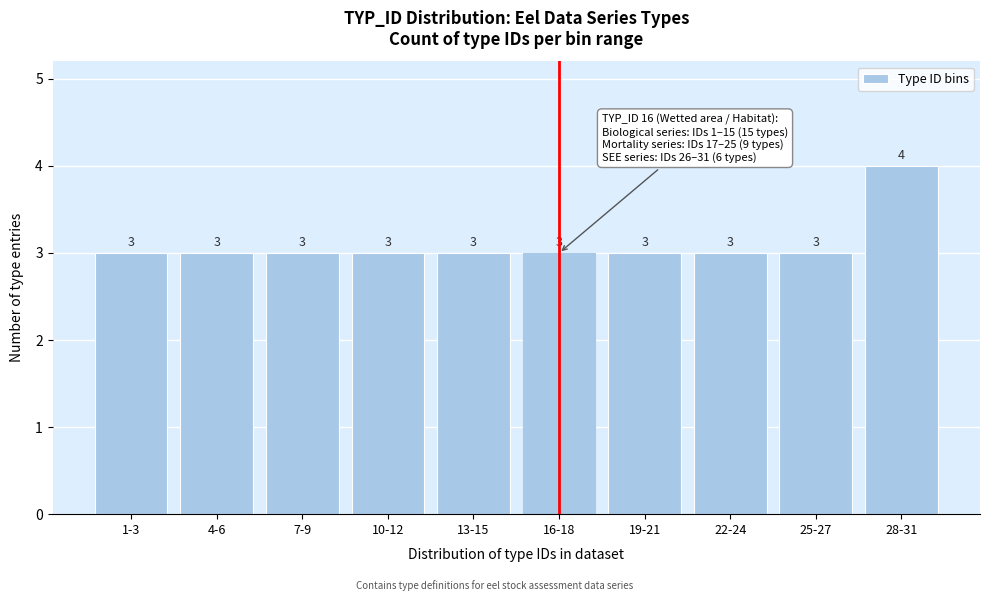

Reading left to right, list all the values displayed in this chart.

1-3=3	4-6=3	7-9=3	10-12=3	13-15=3	16-18=3	19-21=3	22-24=3	25-27=3	28-31=4